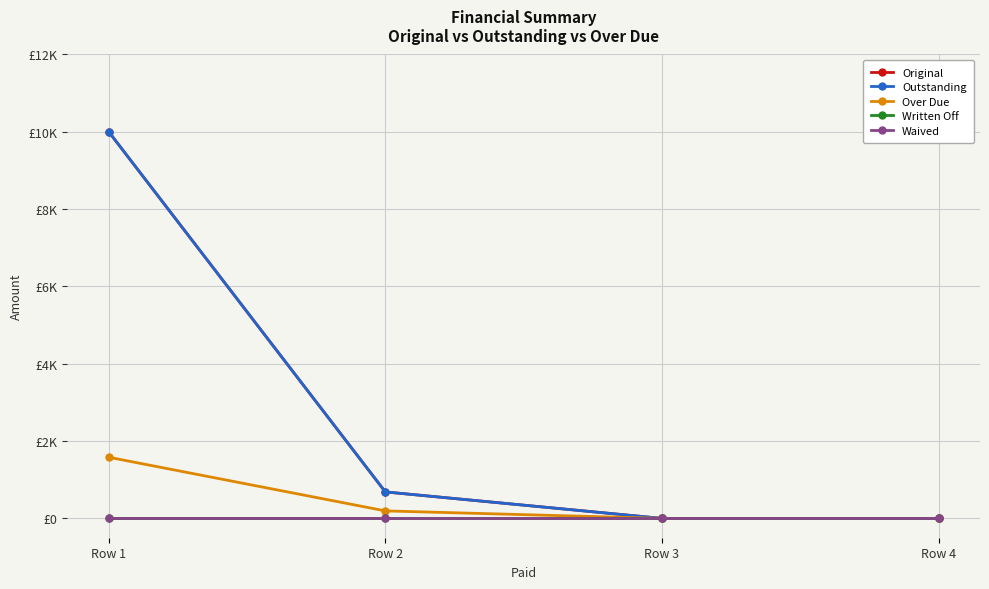

Is this an area chart (filled region under the line)?

No